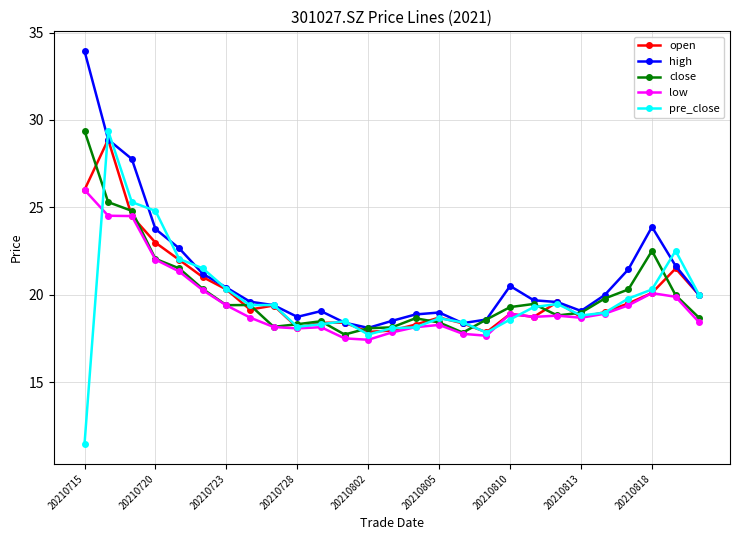

How many categories are shown in the chart?

27